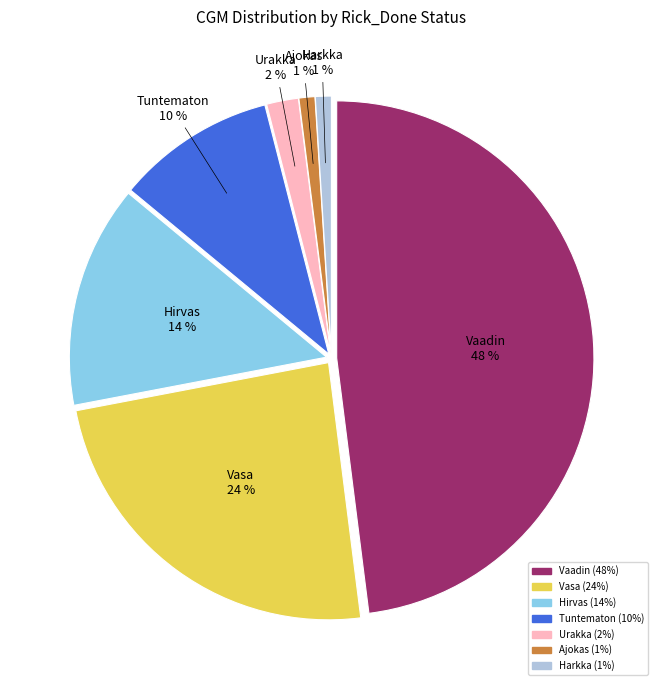

The Vasa slice represents 24% of the pie. True or false?

True